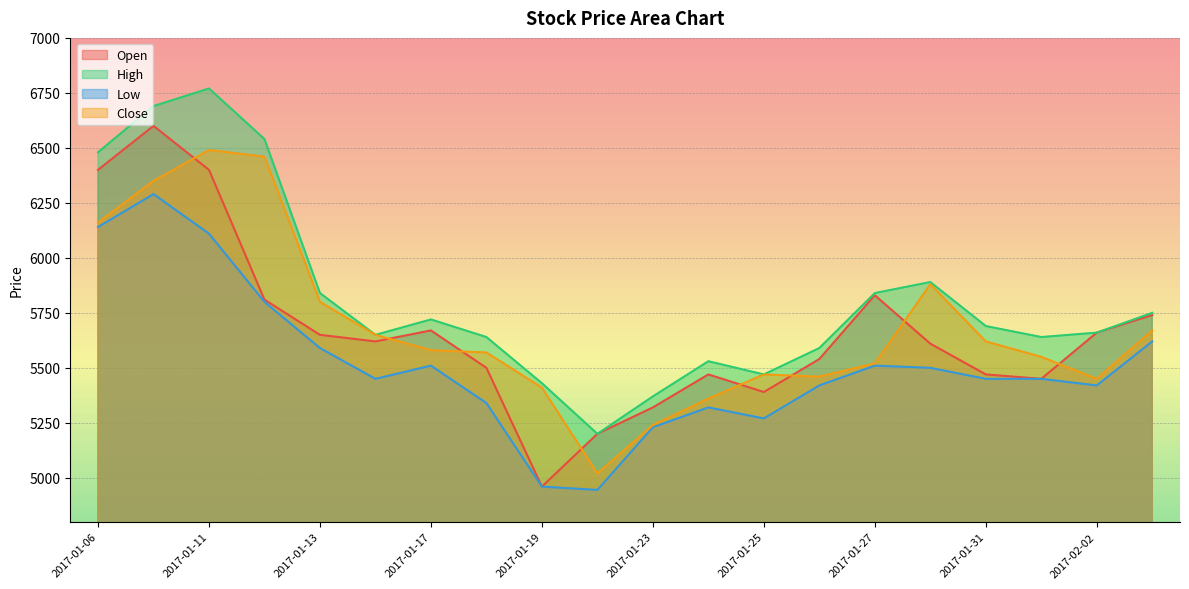

True or false: Open and High cross at least once.

False